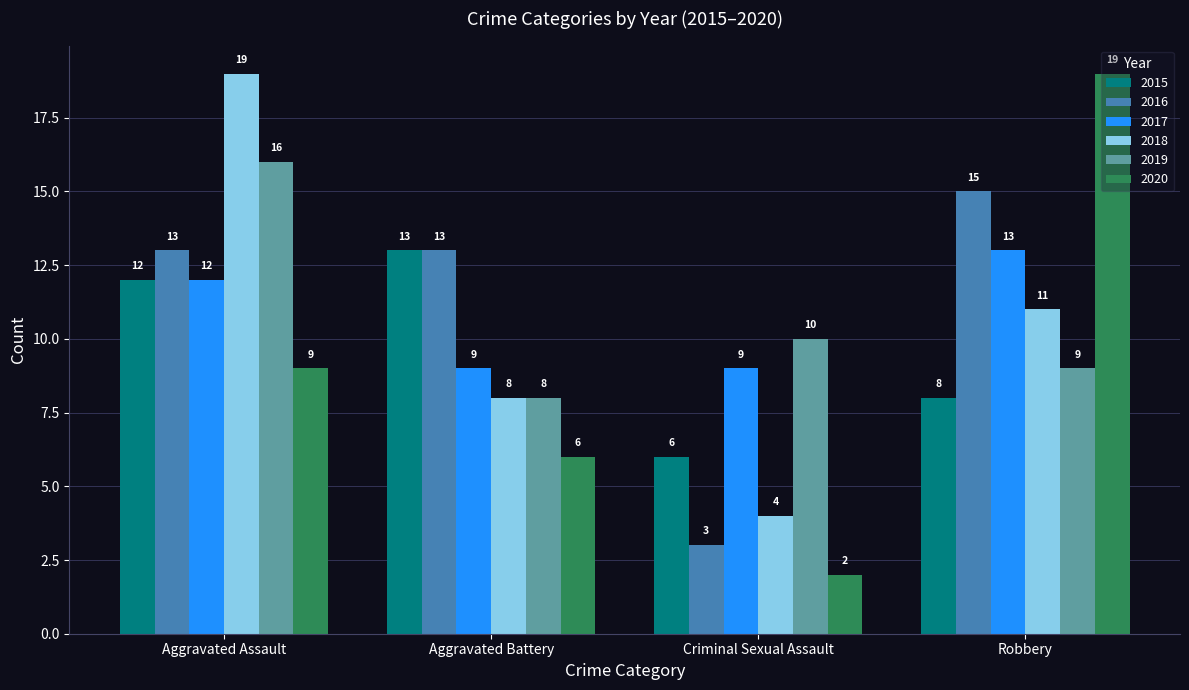

What value does the 2020 series have at Aggravated Battery?

6